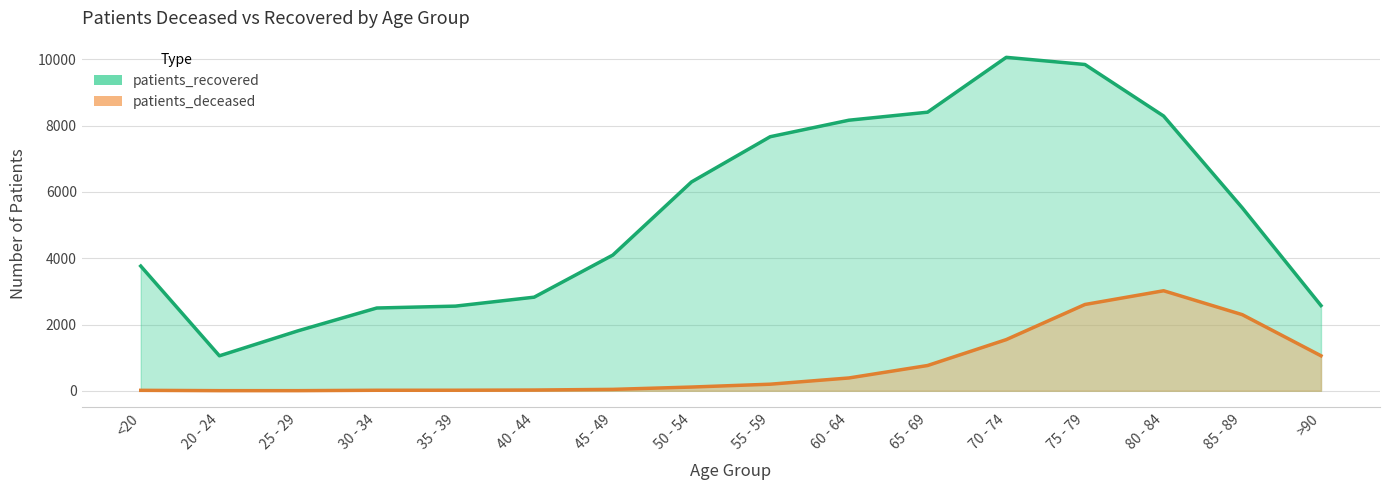

What are all the series names shown in the legend?

patients_deceased, patients_recovered